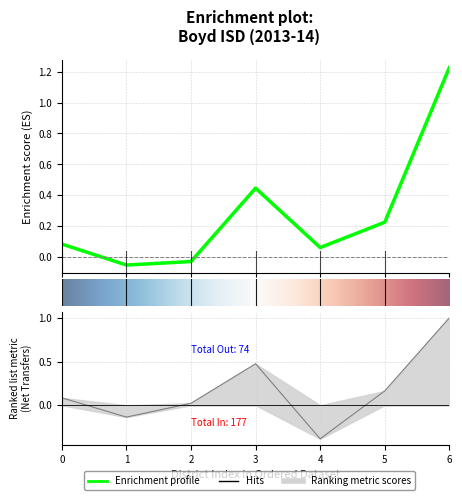

The chart shows a value of -0.0 at 1. True or false?

False